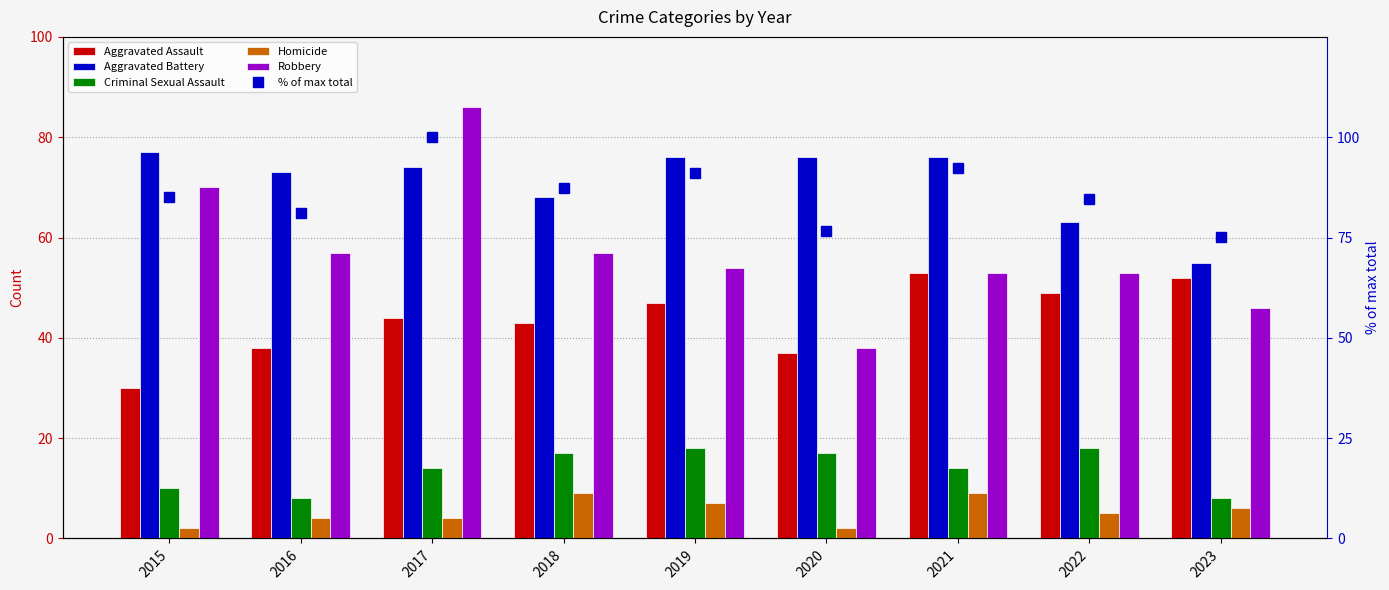

How many values in the Aggravated Assault series exceed 44?

4